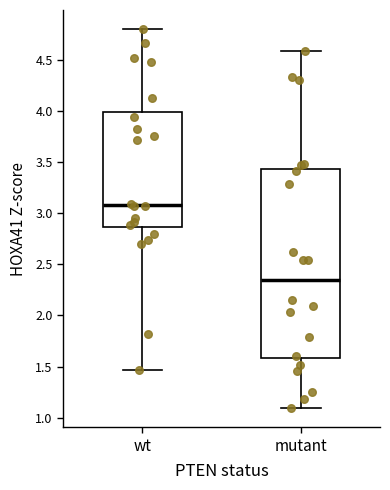

Reading left to right, transcribe this box plot: for each box, give where its median line is, the range the box spans, and where its two whiskers end, as read against the y-axis. The values are not printed on the chart, so give them approximately, as read against the axis.

wt: median 3.10, box 2.85 to 4.00, whiskers 1.45 to 4.80
mutant: median 2.35, box 1.60 to 3.45, whiskers 1.10 to 4.60